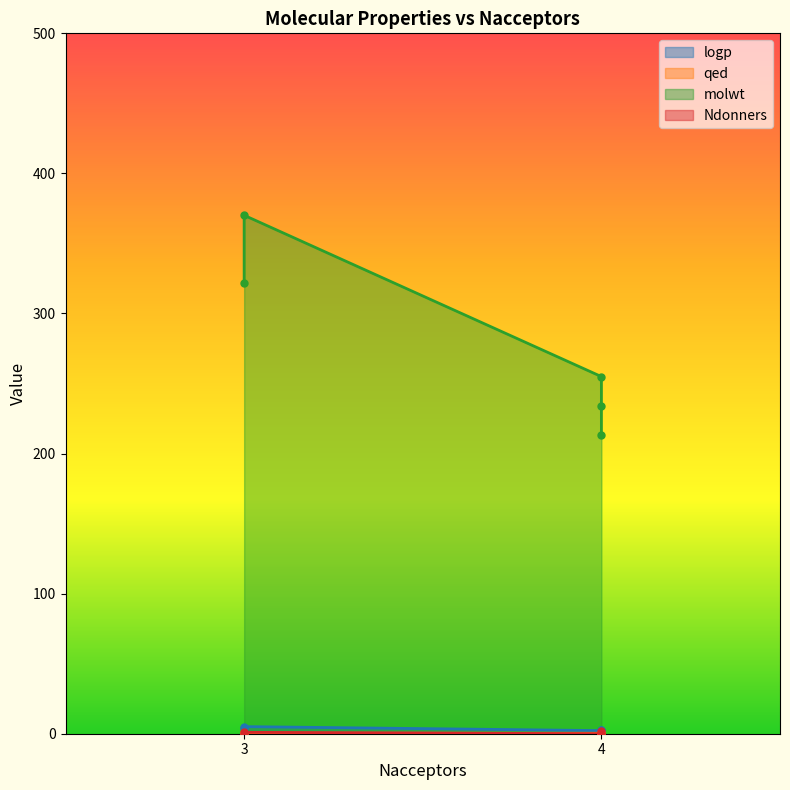

What are all the series names shown in the legend?

logp, qed, molwt, Ndonners